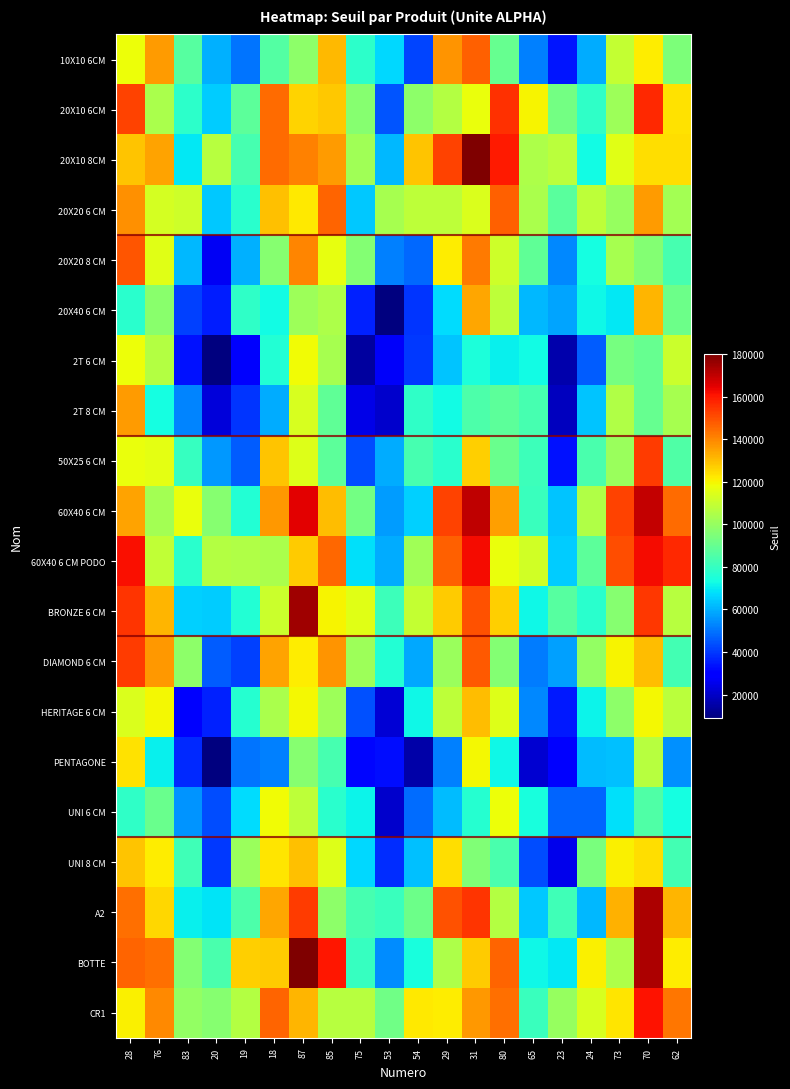

Reading left to right, what are all the values shown in this chart?

10X10 6CM: 28=118096.0	76=136395.0	83=86615.6	20=60215.5	19=50329.2	18=86327.7	87=98159.3	85=131069.1	75=78370.2	53=67108.6	54=41796.8	29=137604.3	31=146943.9	80=89877.4	65=51955.0	23=34054.5	24=59667.3	73=109559.7	70=121712.5	62=94847.4
20X10 6CM: 28=152138.6	76=104380.0	83=77997.0	20=64672.7	19=88324.3	18=145058.0	87=126171.3	85=127988.7	75=96914.0	53=44518.3	54=97867.2	29=106334.9	31=117690.1	80=155371.7	65=120426.7	23=92520.9	24=78782.6	73=101745.2	70=156698.6	62=123321.5
20X10 8CM: 28=129188.4	76=134696.1	83=69666.5	20=106787.2	19=83803.1	18=145238.9	87=141137.8	85=136264.3	75=101942.7	53=61145.8	54=128583.8	29=152333.4	31=180000.0	80=159874.1	65=105167.7	23=107578.1	24=73075.0	73=115846.9	70=124349.3	62=123995.8
20X20 6 CM: 28=138078.6	76=112686.9	83=111802.3	20=64067.3	19=77290.8	18=129781.7	87=122470.1	85=146130.3	75=64288.6	53=103765.8	54=108243.3	29=108111.0	31=113939.8	80=146966.0	65=104123.9	23=87519.3	24=108181.9	73=100256.7	70=136175.2	62=102891.6
20X20 8 CM: 28=148875.5	76=115767.8	83=61346.6	20=26504.2	19=60091.9	18=96986.5	87=140465.2	85=116666.1	75=96394.4	53=52249.5	54=48034.4	29=121434.4	31=142429.5	80=111860.5	65=89070.9	23=53609.1	24=73432.2	73=103435.1	70=96101.4	62=83297.2
20X40 6 CM: 28=77388.2	76=97502.0	83=41212.5	20=35448.1	19=78584.8	18=73113.5	87=101262.2	85=105007.8	75=35822.4	53=9000.0	54=39662.5	29=67565.1	31=133979.1	80=108319.7	65=61312.6	23=58310.1	24=72039.5	73=69162.0	70=131639.3	62=91386.7
2T 6 CM: 28=118368.7	76=105953.8	83=33534.2	20=9000.0	19=27859.9	18=76407.8	87=119034.9	85=103726.0	75=13938.0	53=27677.1	54=39796.9	29=63492.8	31=75051.5	80=70769.8	65=72903.3	23=15861.8	24=46183.8	73=93790.2	70=90408.7	62=110722.3
2T 8 CM: 28=136042.3	76=73270.4	83=52734.8	20=22363.5	19=39353.1	18=59732.0	87=113810.7	85=89076.9	75=24651.3	53=20962.8	54=78628.9	29=72500.5	31=84536.5	80=88243.6	65=83504.1	23=18657.6	24=63752.7	73=105390.2	70=90379.3	62=103285.7
50X25 6 CM: 28=117670.3	76=116335.3	83=80412.4	20=56253.8	19=46188.3	18=129124.1	87=114709.1	85=88250.7	75=43068.8	53=59726.3	54=83186.6	29=77545.0	31=126761.9	80=90769.2	65=81145.9	23=33485.1	24=84029.1	73=100864.3	70=153514.0	62=85163.8
60X40 6 CM: 28=135079.1	76=102740.7	83=117847.6	20=96864.3	19=75842.2	18=137170.9	87=165076.9	85=130569.5	75=92959.9	53=56828.6	54=65457.4	29=152116.5	31=170318.2	80=135477.3	65=80950.8	23=63592.1	24=105327.1	73=152109.8	70=169478.3	62=144724.0
60X40 6 CM PODO: 28=161948.0	76=108800.8	83=77682.6	20=106108.9	19=105705.0	18=104079.4	87=127892.7	85=145300.6	75=67818.9	53=59630.9	54=102070.2	29=147089.4	31=162573.6	80=117629.0	65=112367.3	23=64446.7	24=88000.2	73=150529.0	70=162426.9	62=157001.1
BRONZE 6 CM: 28=155021.5	76=131395.3	83=65493.4	20=64758.0	19=76299.6	18=110963.2	87=174891.5	85=120357.0	75=115790.8	53=81353.6	54=109665.0	29=127258.0	31=149936.8	80=126620.5	65=71892.2	23=87106.4	24=77280.5	73=97123.8	70=154256.6	62=106749.9
DIAMOND 6 CM: 28=153748.9	76=136597.5	83=98136.5	20=45820.0	19=41473.8	18=134984.1	87=121475.6	85=137399.3	75=101208.1	53=76239.6	54=59050.3	29=100761.2	31=148121.6	80=96466.1	65=51178.0	23=57578.5	24=99477.8	73=120349.9	70=130413.9	62=82622.1
HERITAGE 6 CM: 28=114153.6	76=119781.5	83=30233.4	20=36062.9	19=76682.6	18=104076.5	87=119320.1	85=101664.6	75=44056.1	53=21904.4	54=72397.9	29=108445.3	31=130033.7	80=114942.3	65=53622.7	23=35003.6	24=71700.7	73=98355.8	70=119632.0	62=107543.1
PENTAGONE: 28=123570.3	76=70793.7	83=37161.7	20=9000.0	19=49931.6	18=51764.4	87=96832.7	85=83686.6	75=31552.1	53=32722.5	54=15421.5	29=51852.9	31=119323.8	80=72192.0	65=21504.8	23=28401.3	24=62009.6	73=63096.7	70=106742.1	62=54876.9
UNI 6 CM: 28=78664.1	76=90883.5	83=55468.1	20=43566.2	19=67151.9	18=118886.8	87=107935.0	85=77754.4	75=71504.8	53=20470.5	54=49063.3	29=62350.9	31=77005.2	80=118055.0	65=74074.9	23=47254.5	24=47172.2	73=68325.7	70=85263.7	62=73173.4
UNI 8 CM: 28=129101.3	76=121519.5	83=82092.4	20=40135.8	19=100656.5	18=122987.5	87=129424.3	85=115038.4	75=66934.8	53=38107.1	54=62926.3	29=124244.3	31=95406.8	80=83812.6	65=43398.2	23=25065.9	24=94394.0	73=120830.4	70=124373.0	62=82663.6
A2: 28=144563.7	76=125420.6	83=70503.6	20=68924.5	19=84697.7	18=134390.4	87=153602.8	85=98446.0	75=83192.5	53=81021.1	54=91289.5	29=149550.7	31=155089.6	80=105856.8	65=64037.7	23=82064.3	24=61262.1	73=132495.7	70=172826.4	62=131846.8
BOTTE: 28=145954.7	76=144027.2	83=96369.9	20=83873.9	19=126812.3	18=127824.5	87=180000.0	85=160537.1	75=79834.8	53=53869.8	54=73849.0	29=104648.0	31=127449.9	80=146529.4	65=71984.9	23=69595.5	24=120727.1	73=104966.1	70=172811.5	62=121256.9
CR1: 28=121036.3	76=139486.3	83=99215.3	20=96872.6	19=105901.4	18=146211.2	87=131360.1	85=106770.6	75=106880.6	53=92422.5	54=121993.7	29=121586.8	31=137029.0	80=144505.9	65=81062.5	23=100229.6	24=113671.9	73=122618.5	70=160896.8	62=143128.1